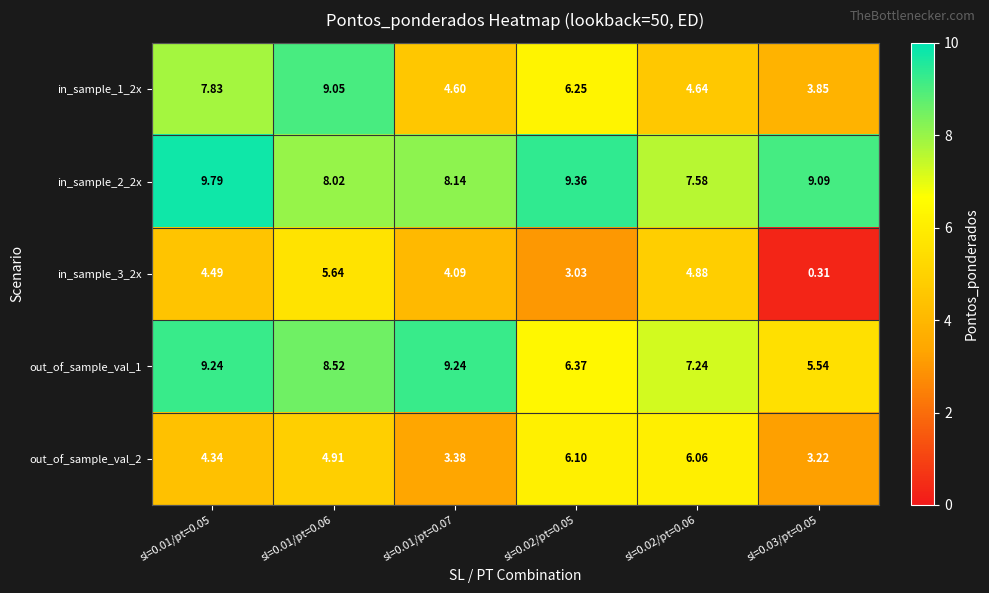

At sl=0.01/pt=0.05, list the series in order from smallest to largest.

out_of_sample_val_2, in_sample_3_2x, in_sample_1_2x, out_of_sample_val_1, in_sample_2_2x